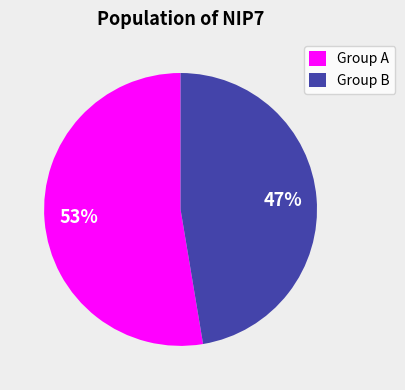

What is the ratio of the value at Group A to the value at Group B?

1.1